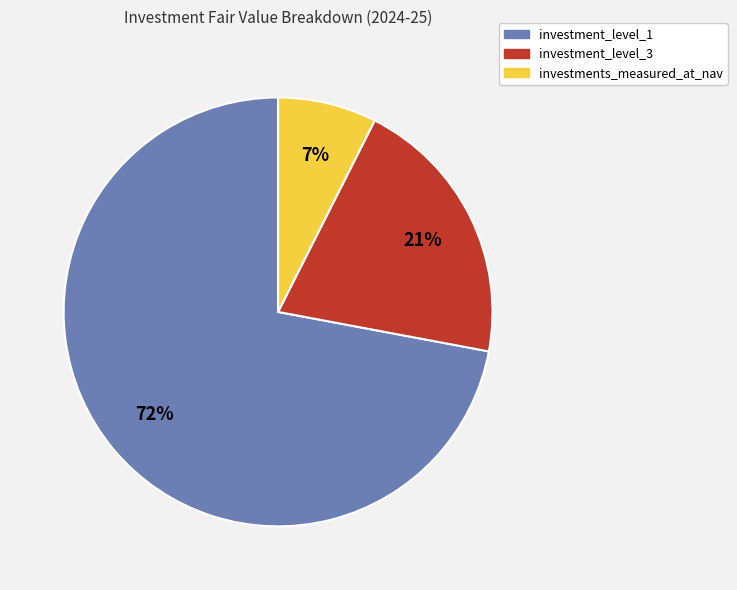

Which has a higher value, investment_level_1 or investments_measured_at_nav?

investment_level_1